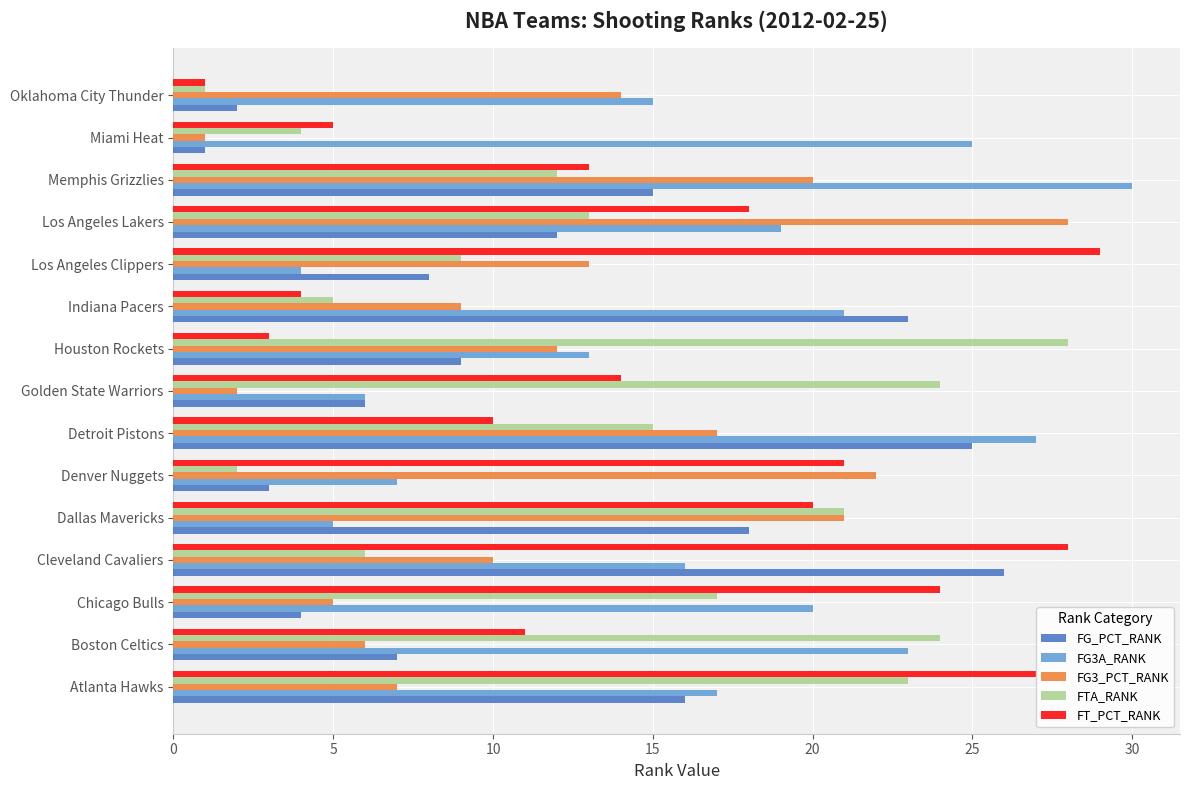

How many series are shown in this chart?

5